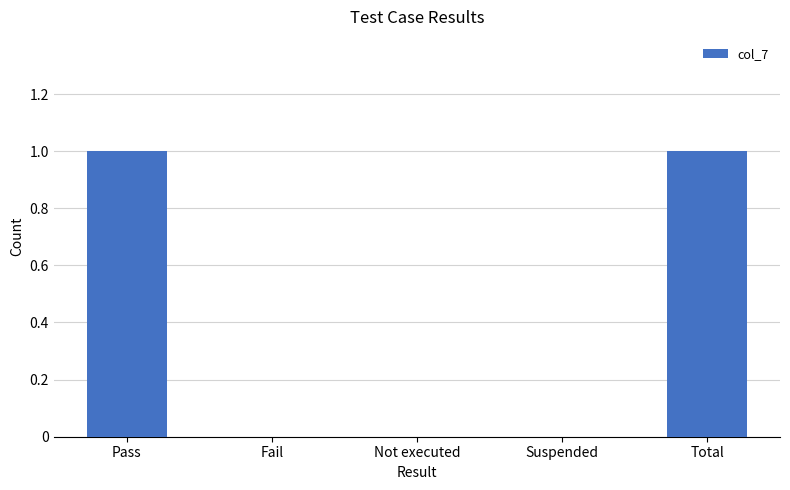

Is it true that the value at Total is 0?

False